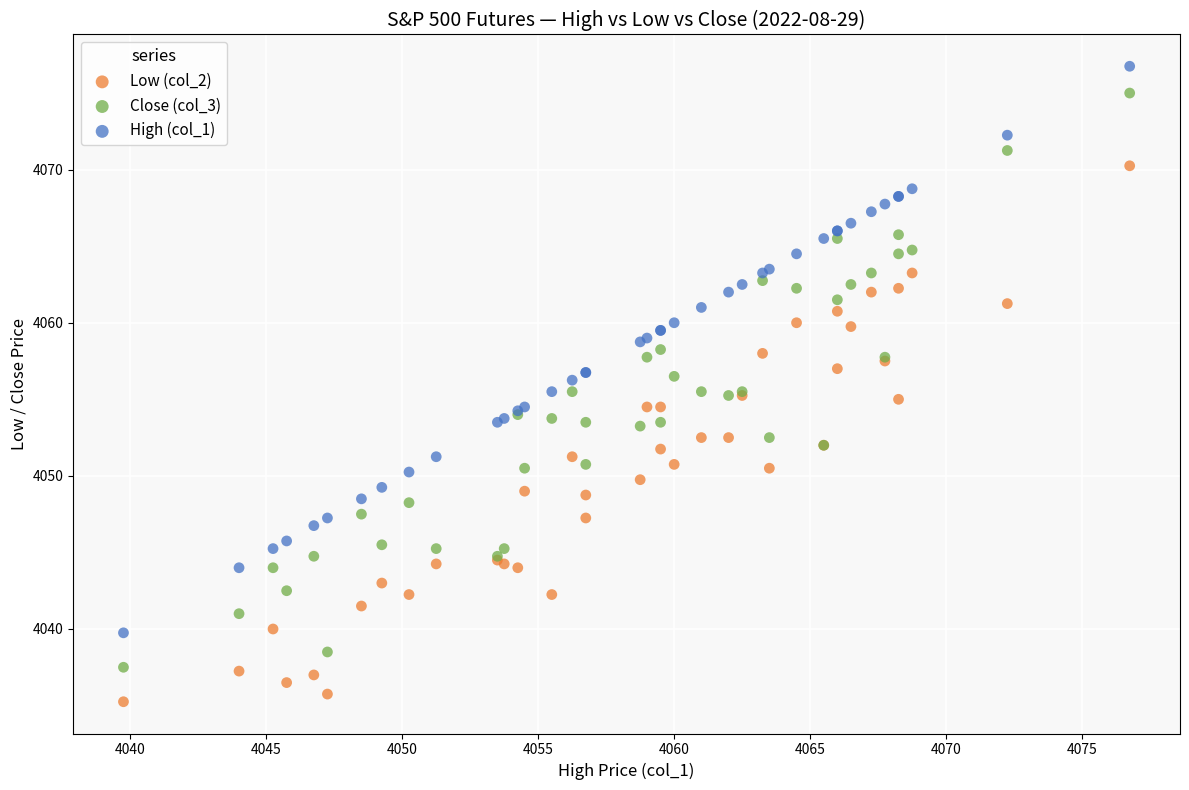

Which series has the widest spread of Y values?

Close (col_3)